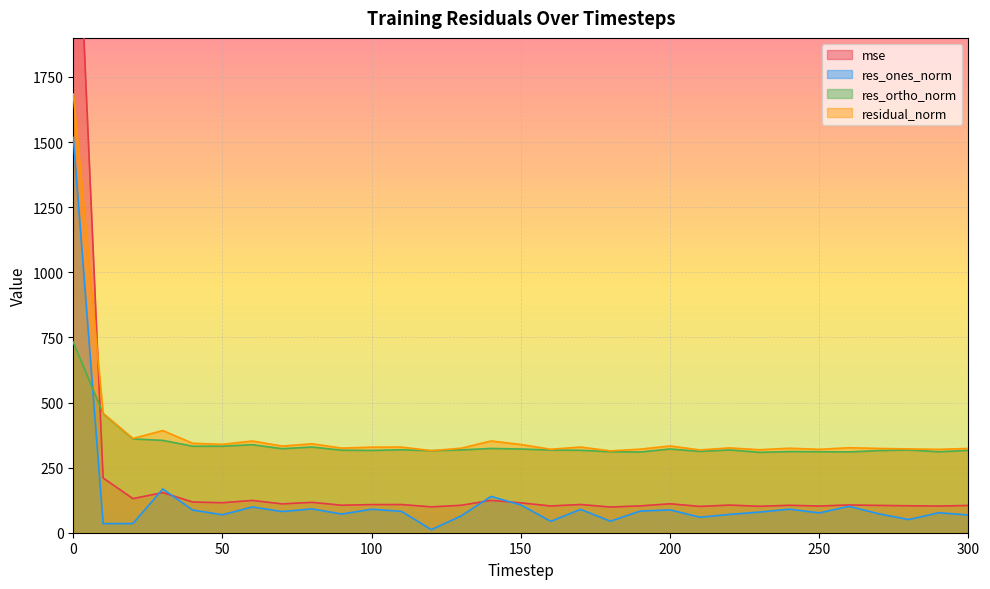

What is the difference between the second highest and minimum values in the mse series?

111.6